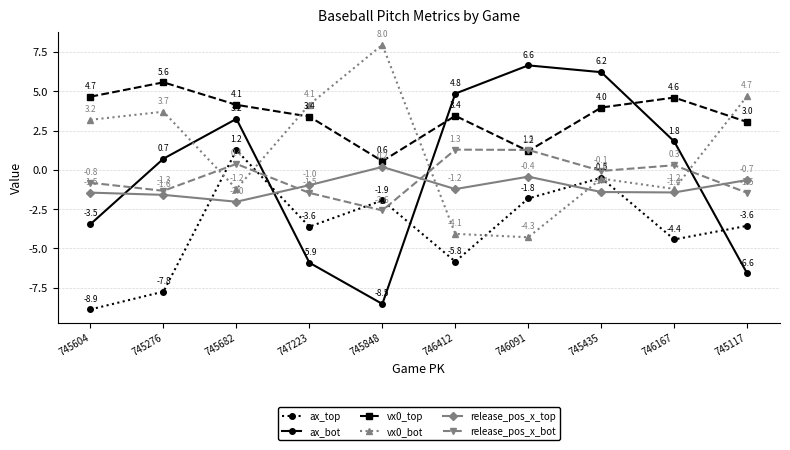

Which category has the highest value in the vx0_bot series?

745848